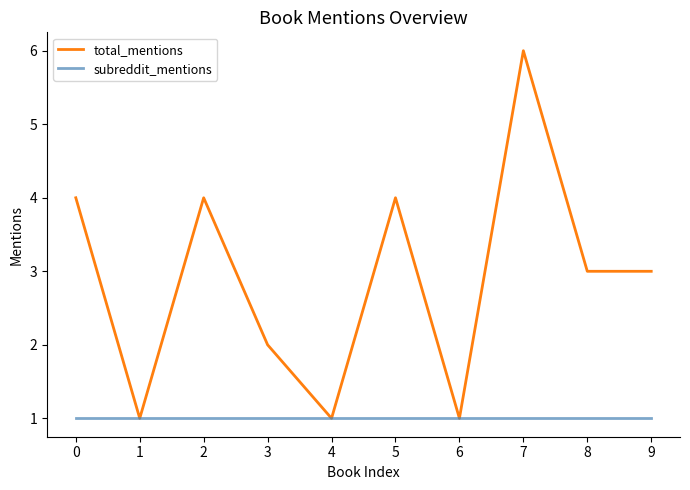

The total_mentions series shows 6 at 7. True or false?

True